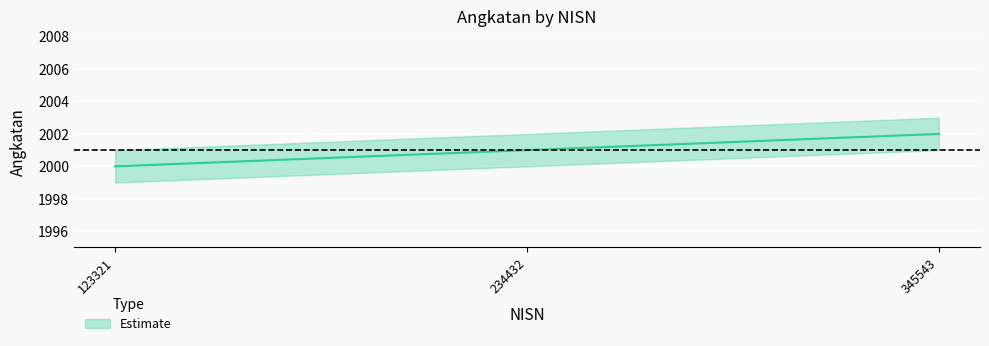

How many values are below 2001?

1